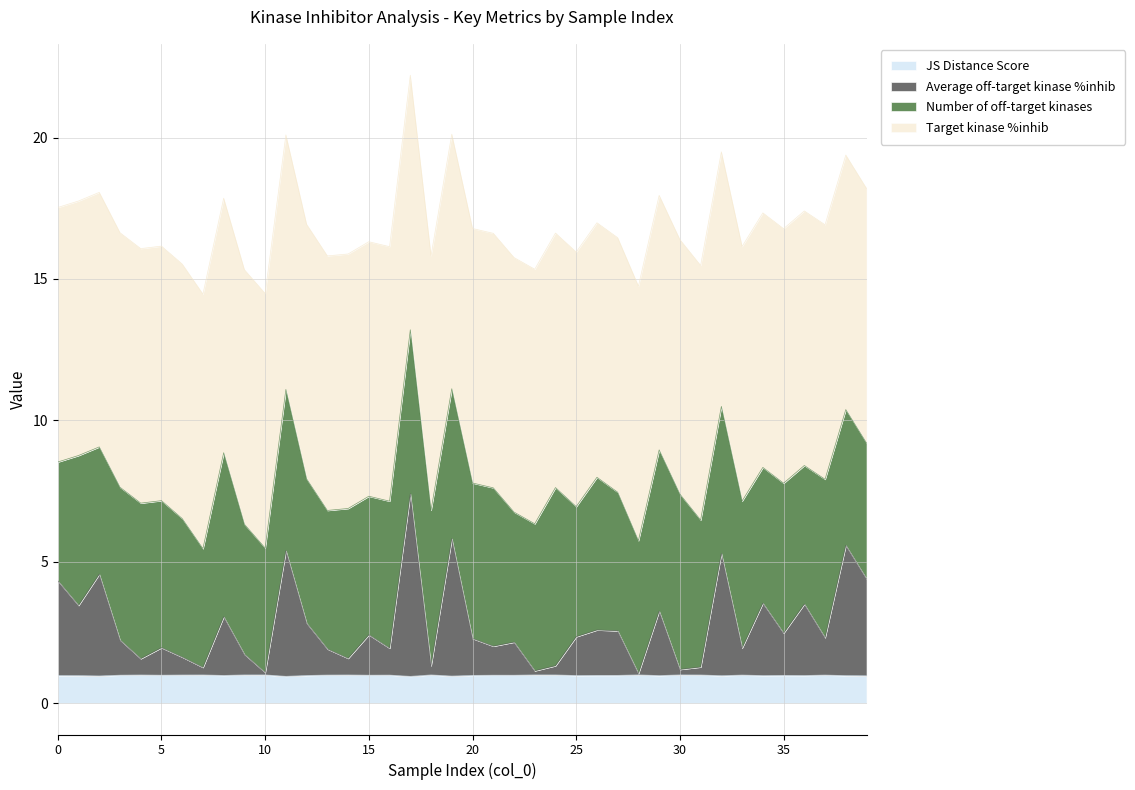

Does the chart display data point markers on the line(s)?

No